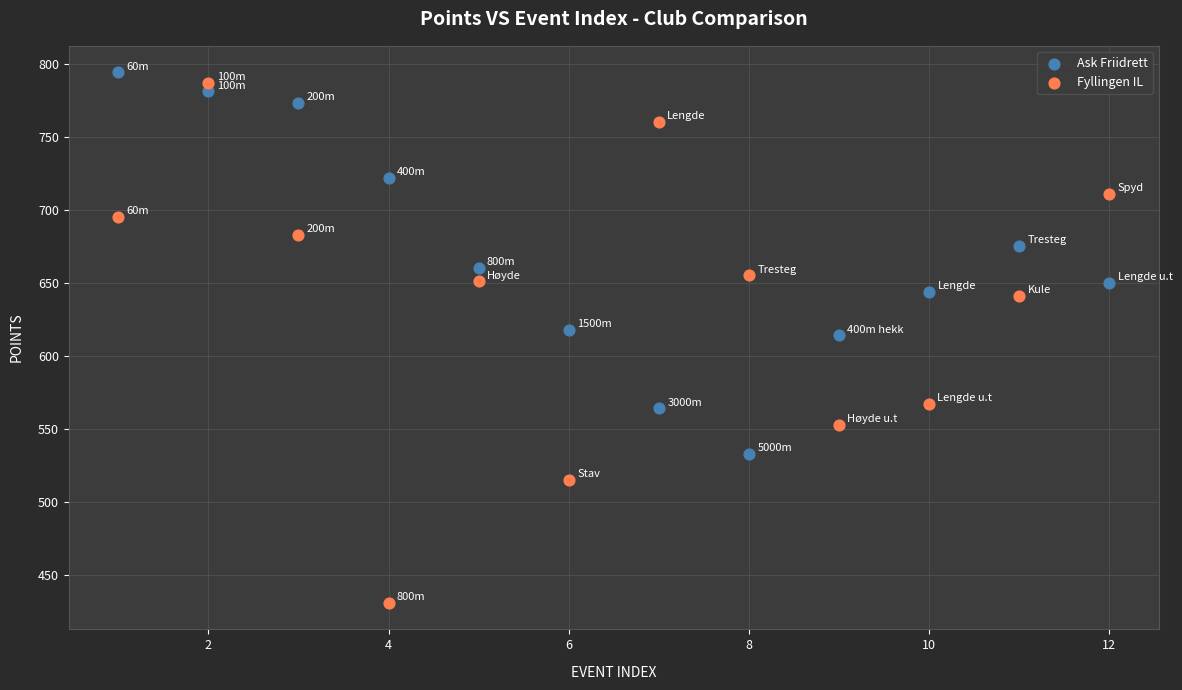

What are all the series names shown in the legend?

Ask Friidrett, Fyllingen IL